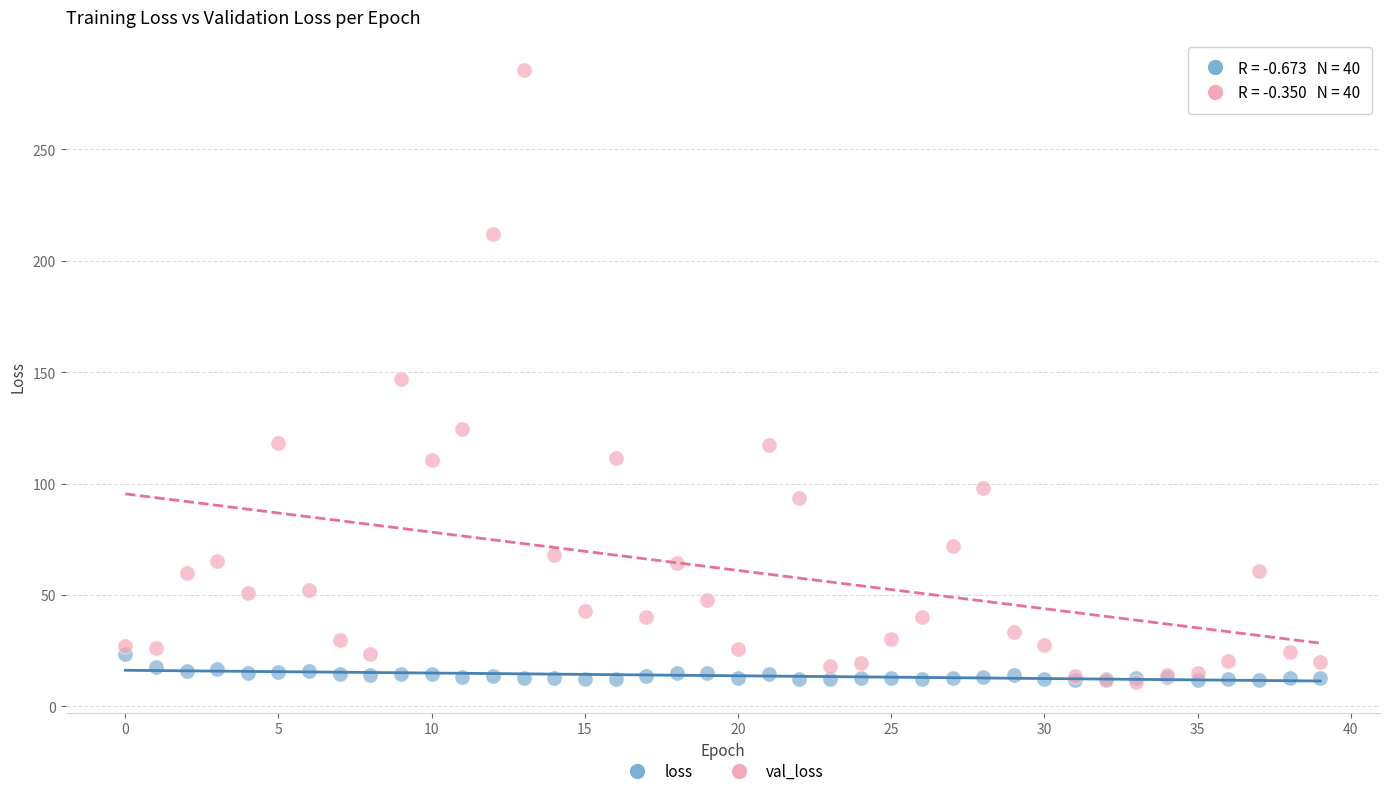

Which series contains the highest Y value?

val_loss